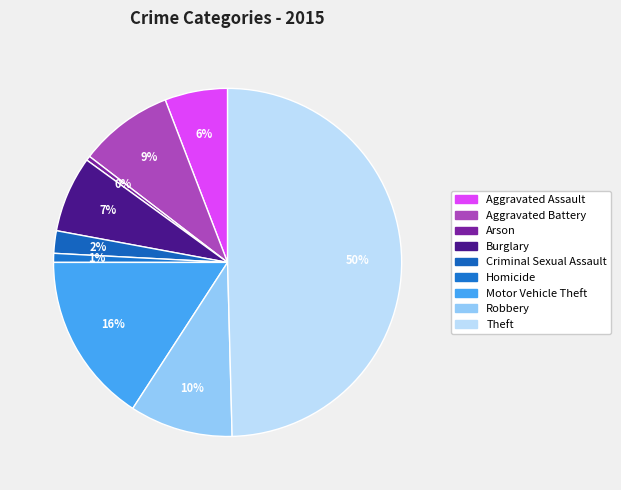

How many segments does this pie chart have?

9